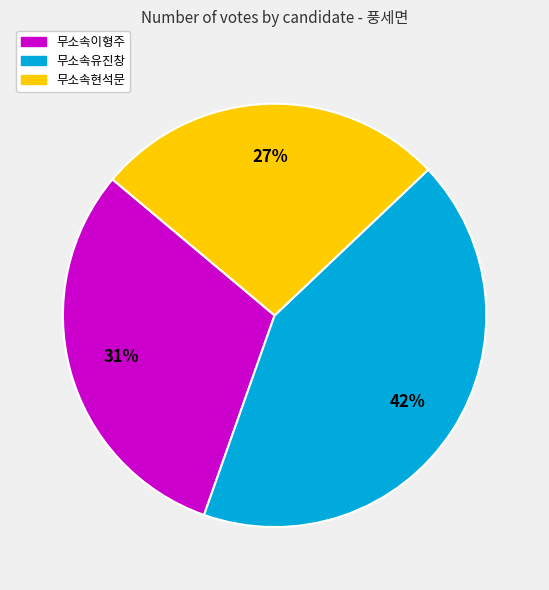

To the nearest percent, what is the average slice percentage?

33%